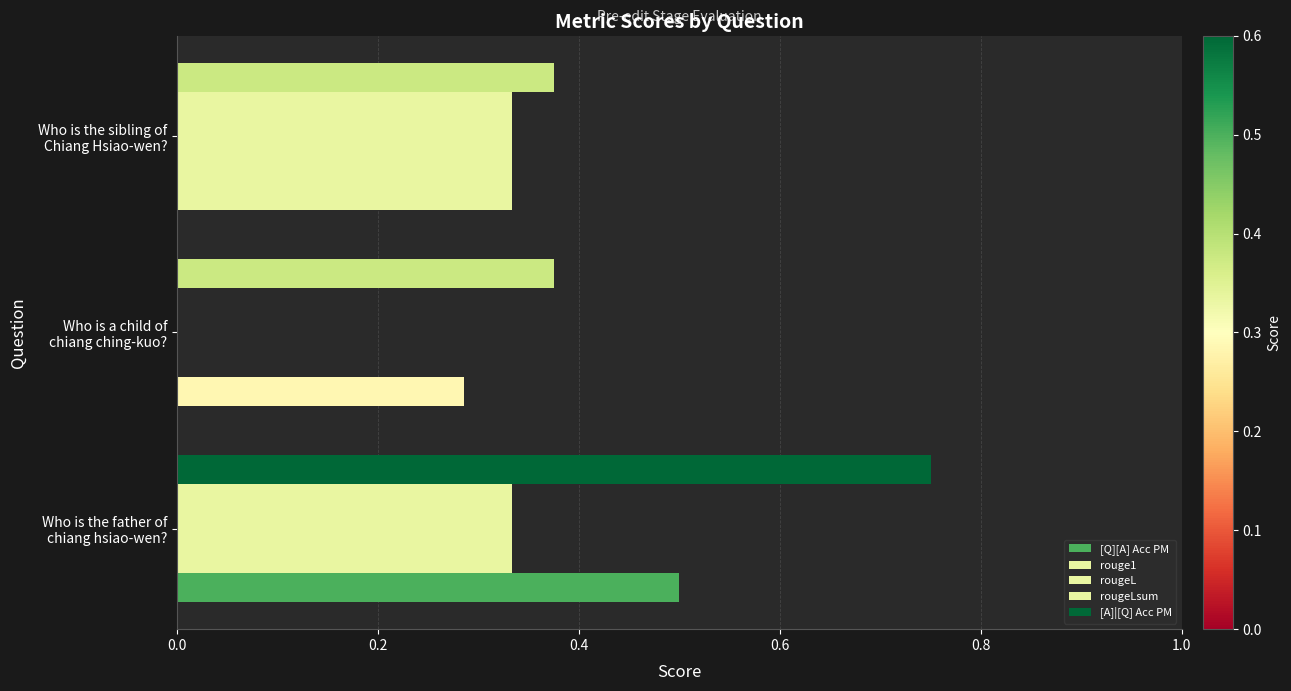

How many data points in rougeLsum are above 0?

2